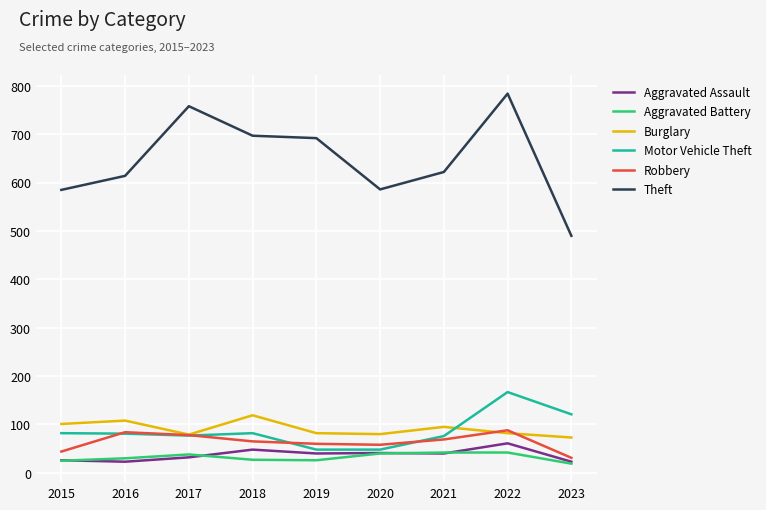

What is the difference between the highest and lowest values at 2020?

546